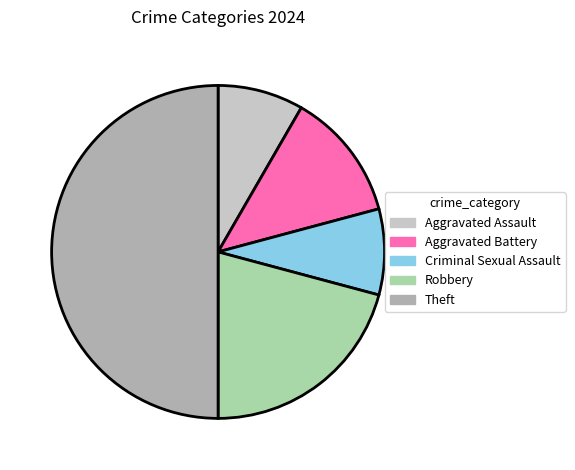

Combined, do Theft and Aggravated Assault account for over 50%?

Yes